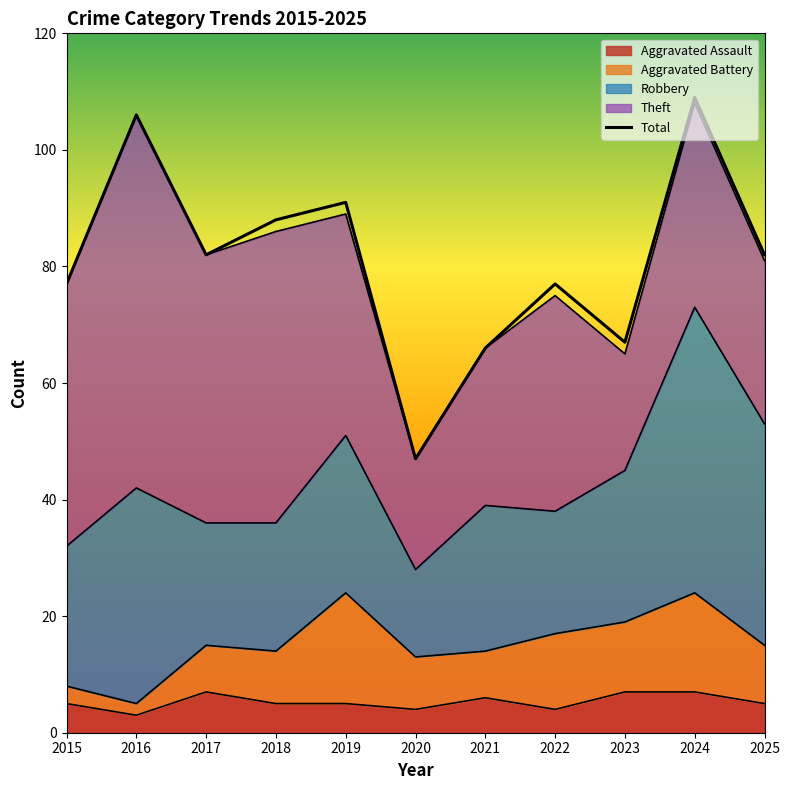

What is the difference between the highest and lowest values at 2016?

104